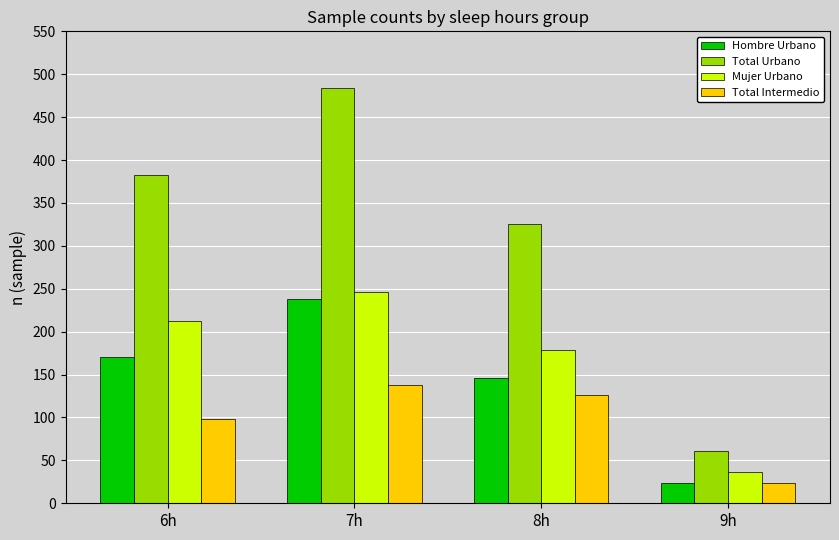

What is the value of the Total Urbano bar at the 1st from the left?

383